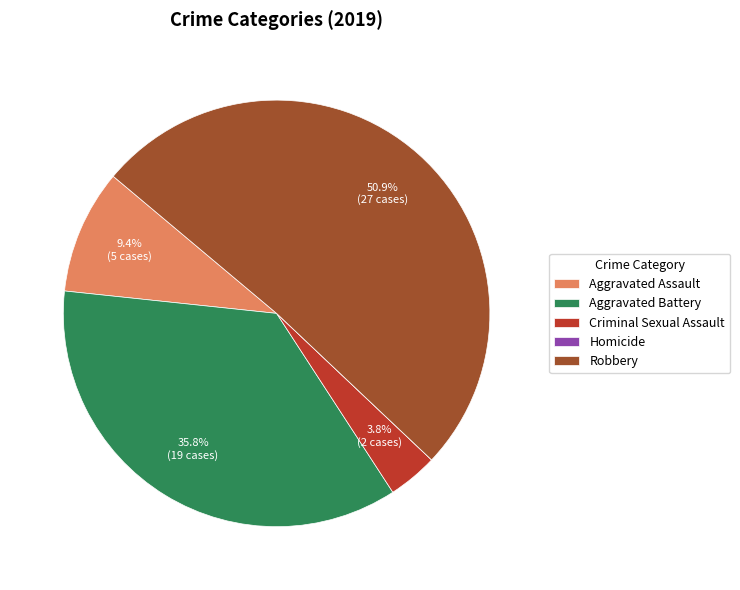

What percentage is NOT represented by Aggravated Battery?

64.2%